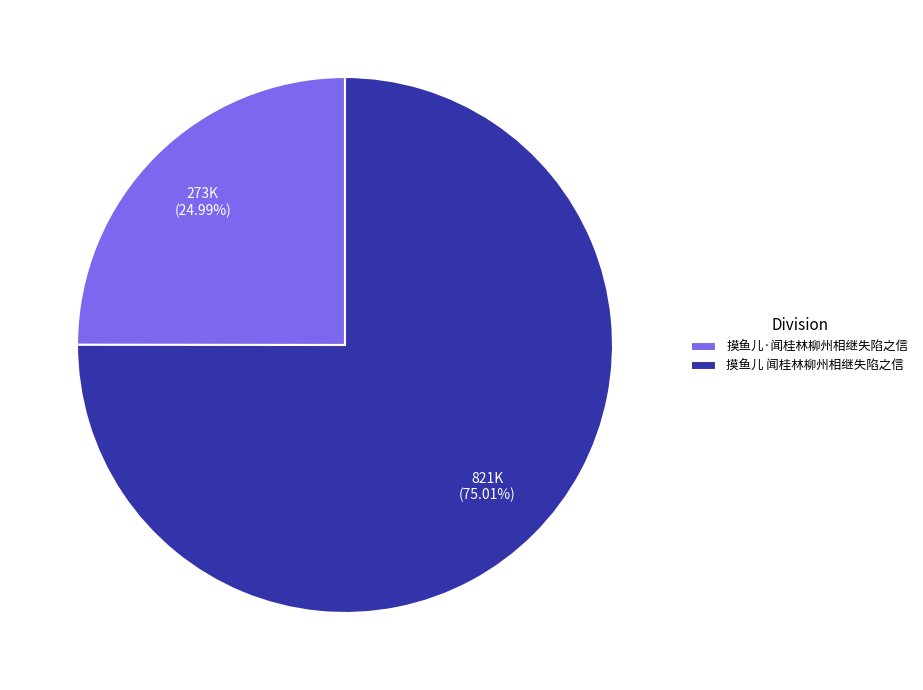

Do 摸鱼儿·闻桂林柳州相继失陷之信 and 摸鱼儿 闻桂林柳州相继失陷之信 together represent more than half of the pie?

Yes